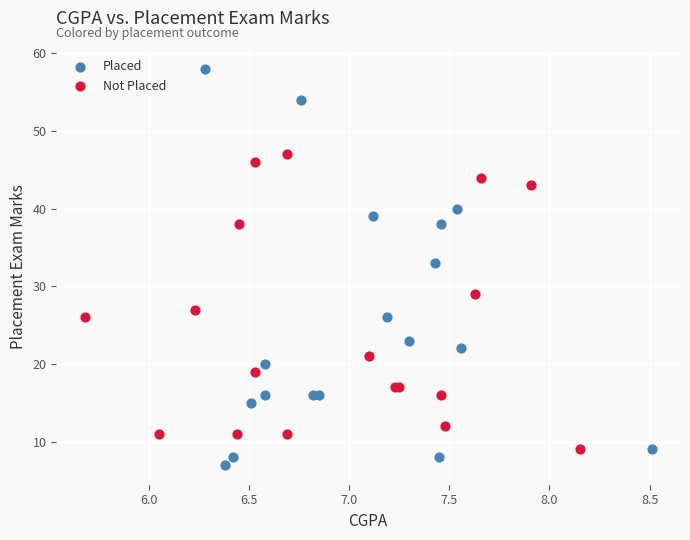

Which series reaches the maximum Y coordinate?

Placed